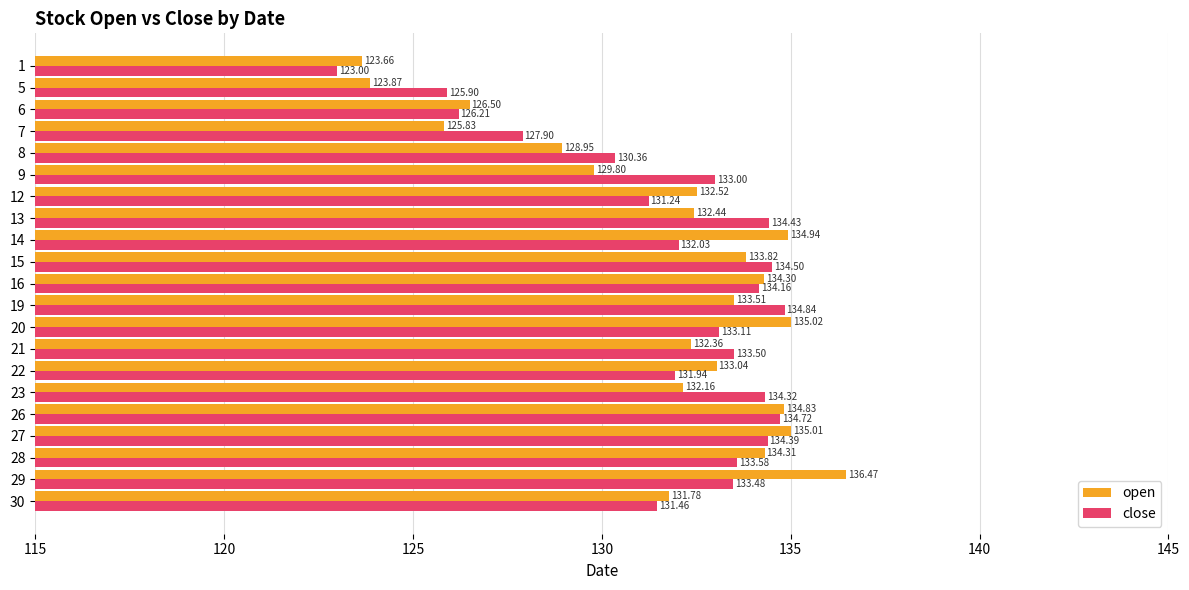

What is the difference between the second highest and minimum values in the close series?

11.7